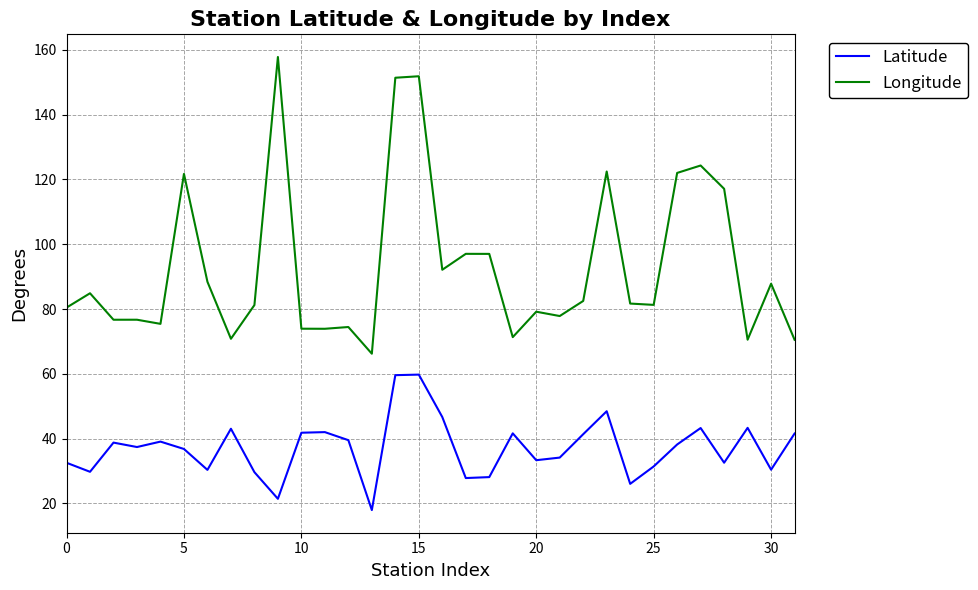

Rank the series by their maximum value, from highest to lowest.

Longitude, Latitude